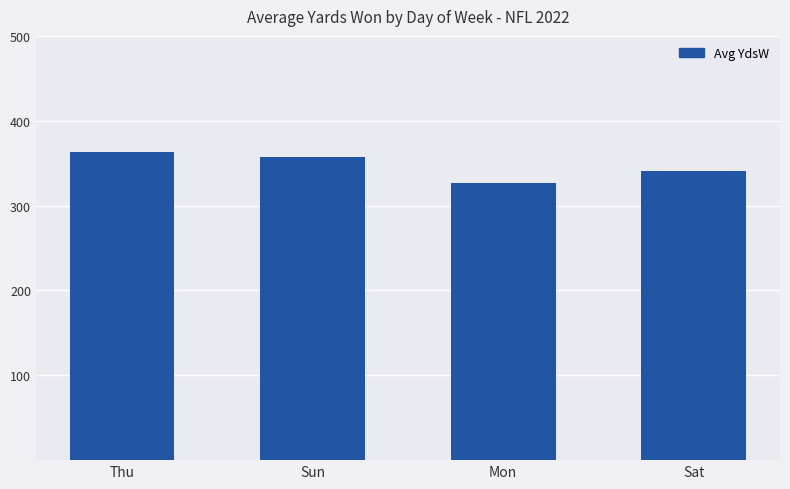

What is the label of the 1st bar from the right?

Sat